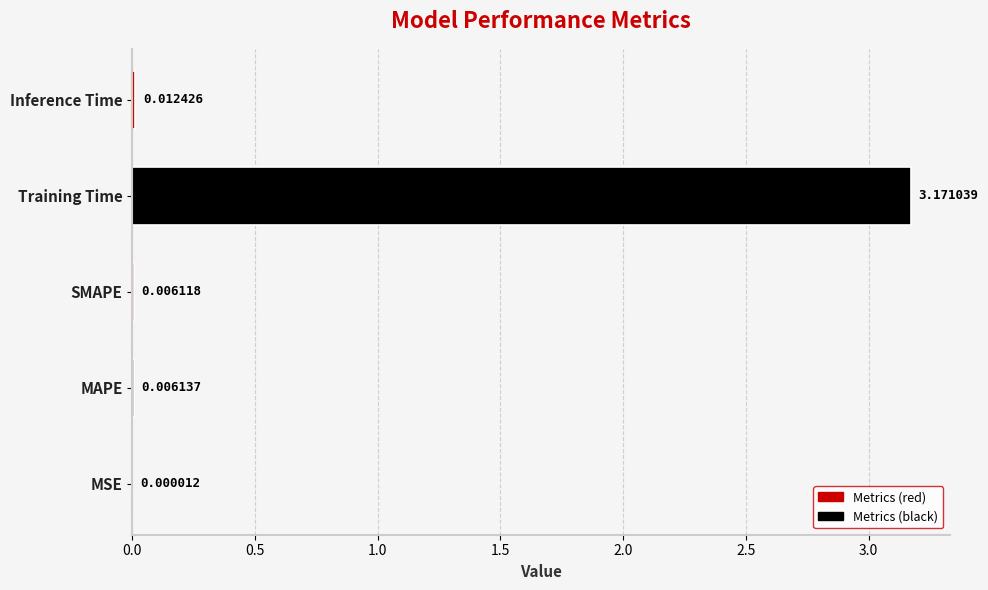

At which label is the value closest to 1?

Inference Time